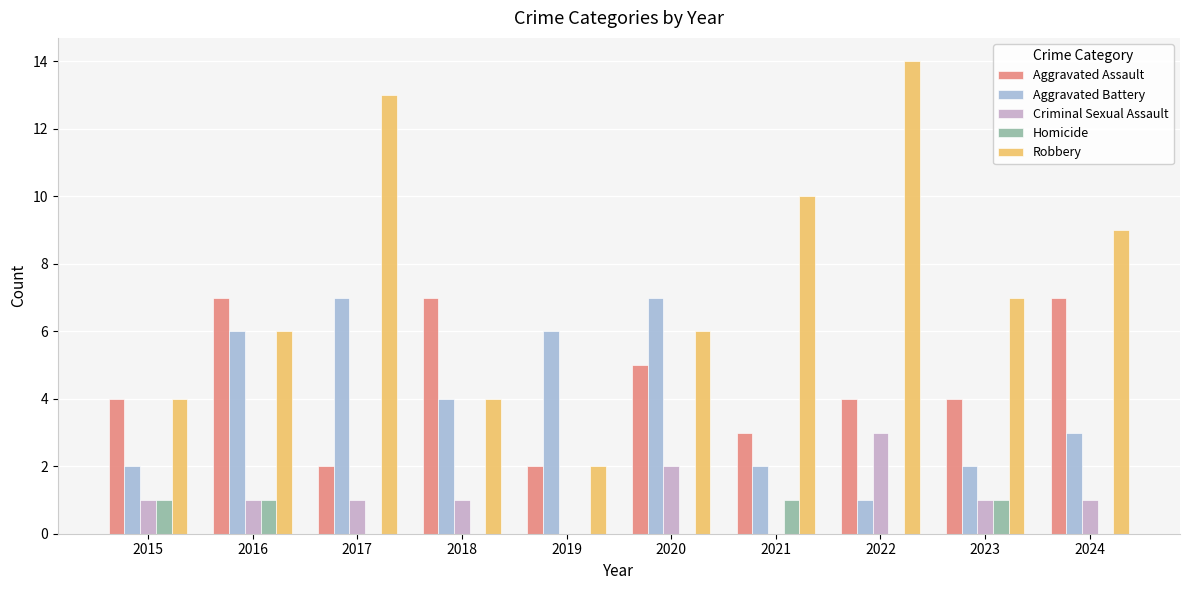

Does the chart contain stacked bars?

No